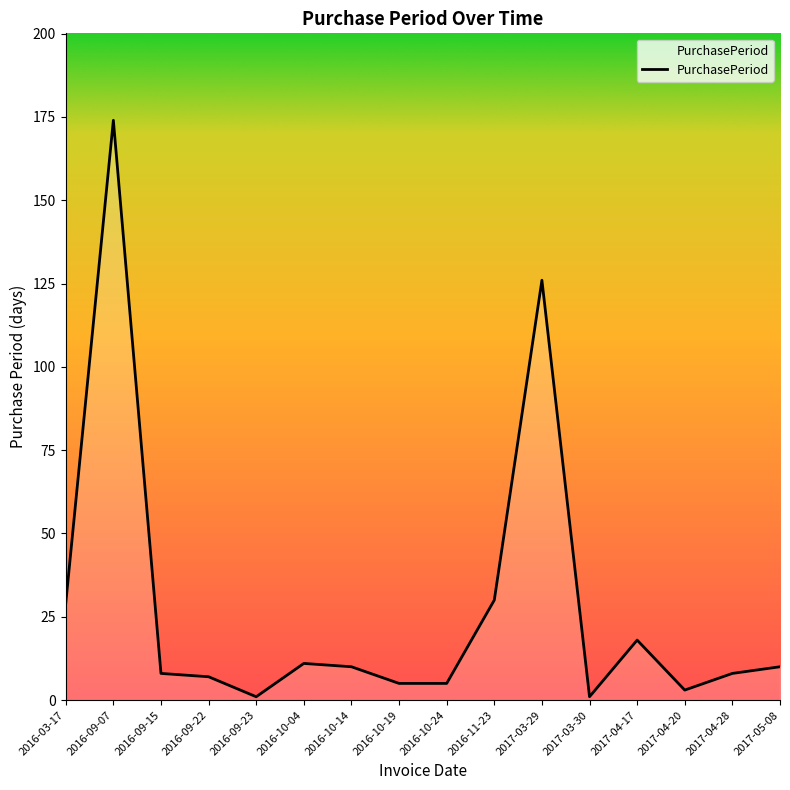

How many lines are shown in the chart?

1